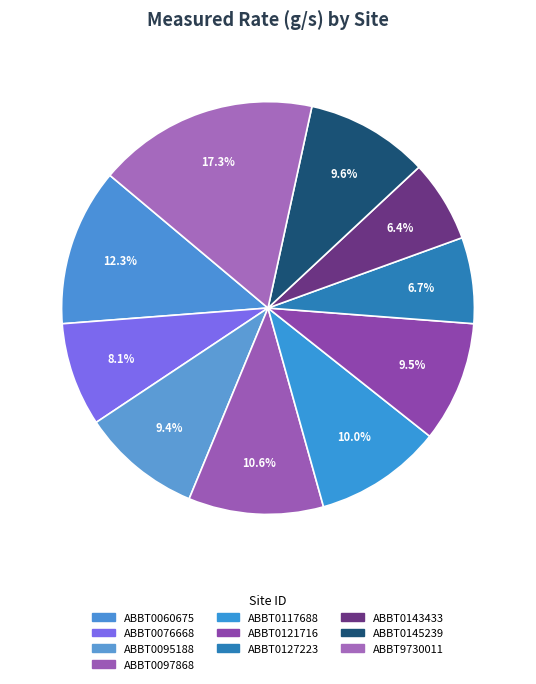

How many segments does this pie chart have?

10